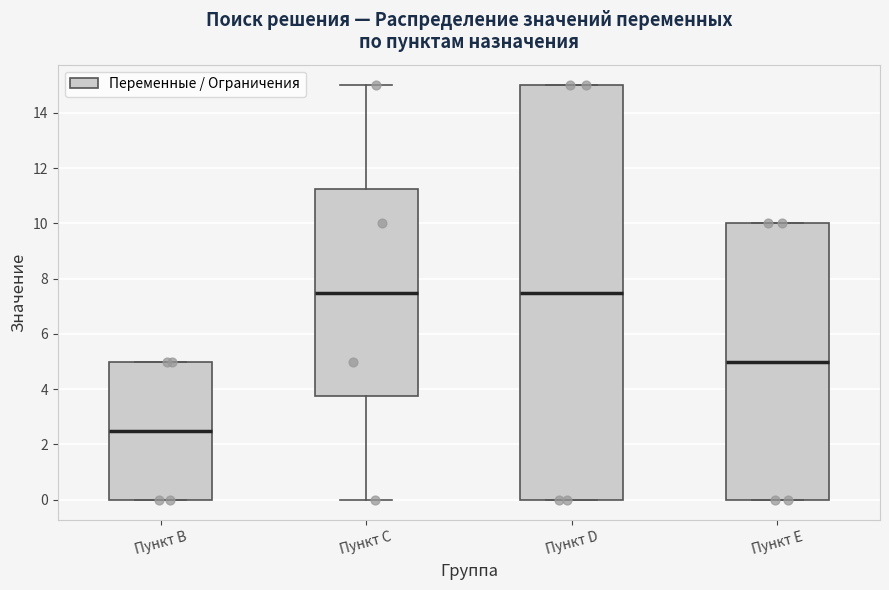

Reading left to right, read every box against the y-axis: the position of its median line, the range the box covers, and the ends of its whiskers. The values are not printed on the chart, so give them approximately, as read against the axis.

Пункт B: median 2.6, box 0.0 to 5.0, whiskers 0.0 to 5.0
Пункт C: median 7.6, box 3.8 to 11.2, whiskers 0.0 to 15.0
Пункт D: median 7.6, box 0.0 to 15.0, whiskers 0.0 to 15.0
Пункт E: median 5.0, box 0.0 to 10.0, whiskers 0.0 to 10.0